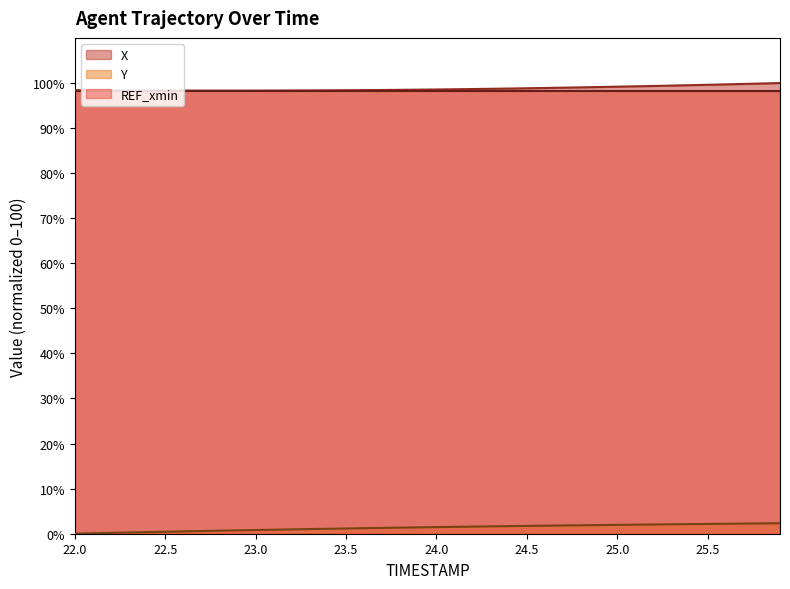

The X series shows 99.8 at 25.7. True or false?

True